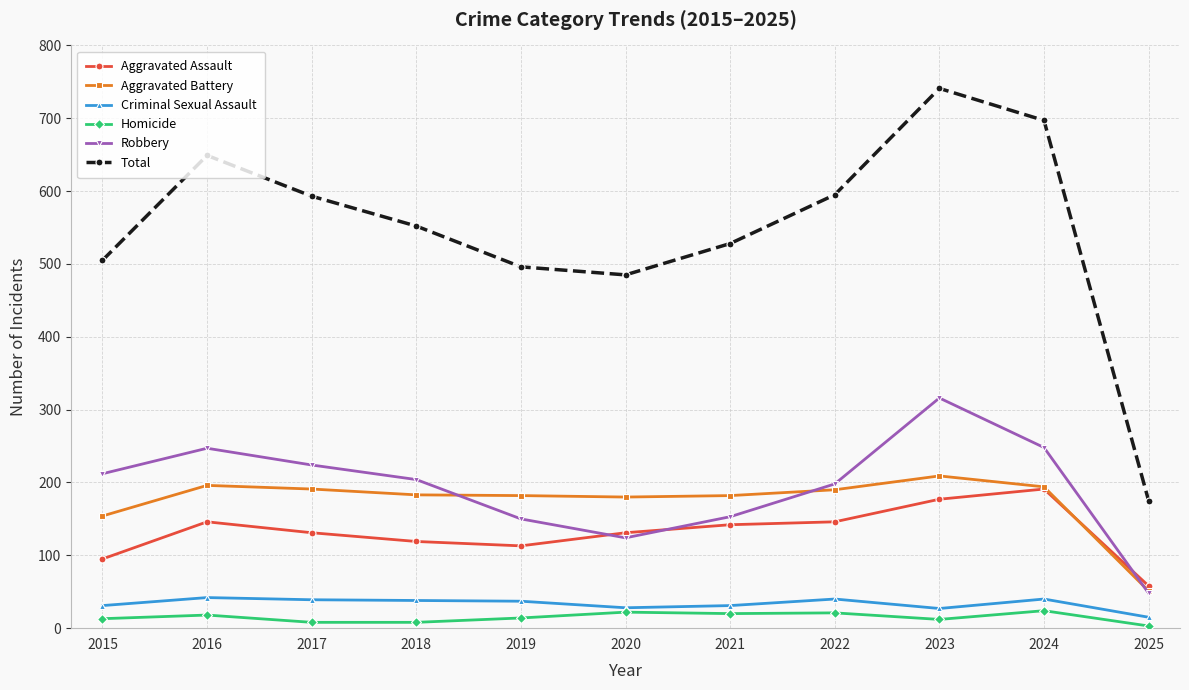

Is the value of Total at 2017 greater than the value of Criminal Sexual Assault at 2023?

Yes